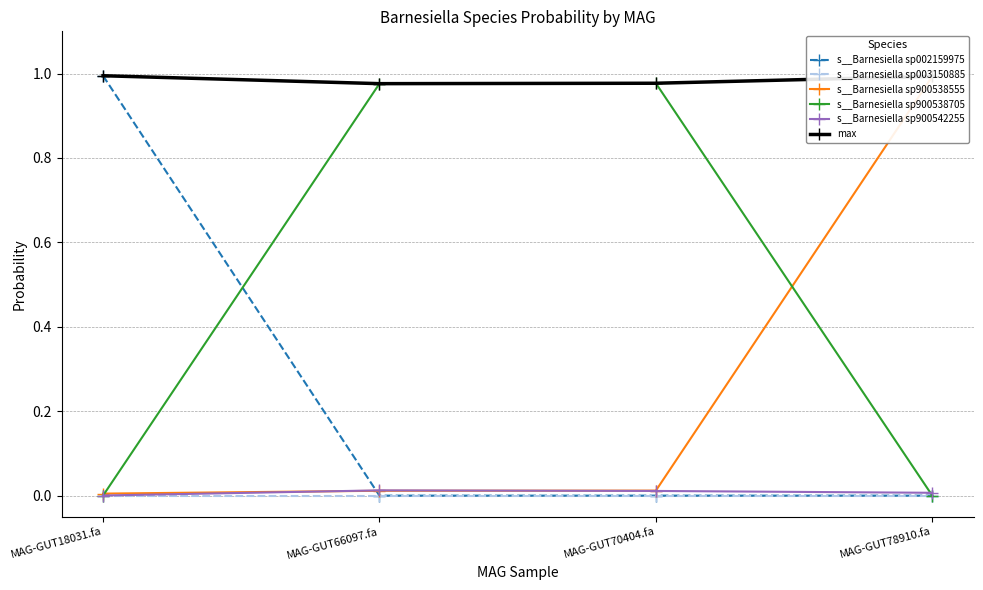

What is the difference between the highest and lowest values at MAG-GUT66097.fa?

1.0